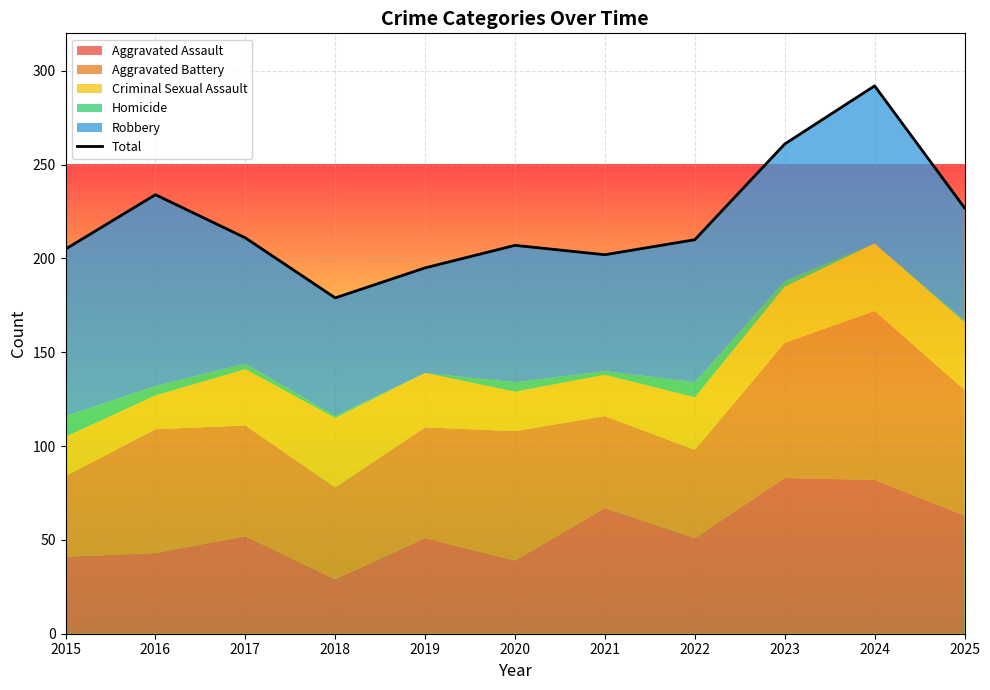

Count the number of categories in the chart.

11